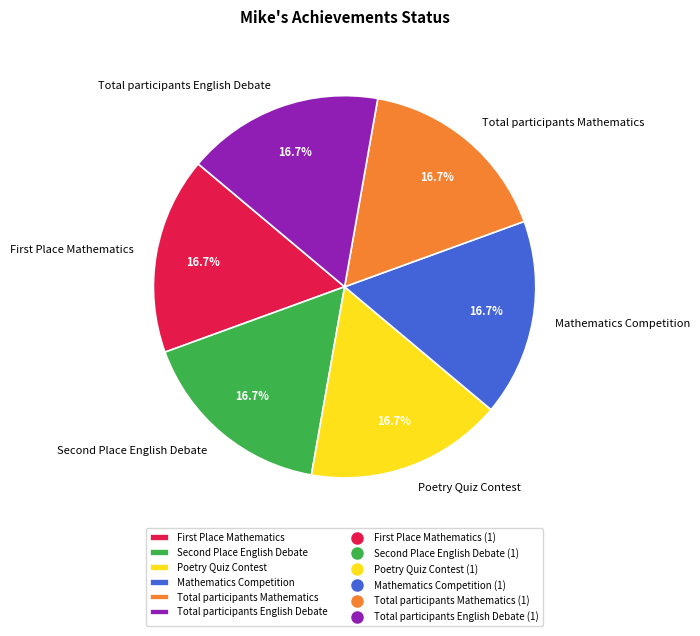

Approximately how many times larger is the value at Total participants English Debate compared to Total participants Mathematics?

1.0